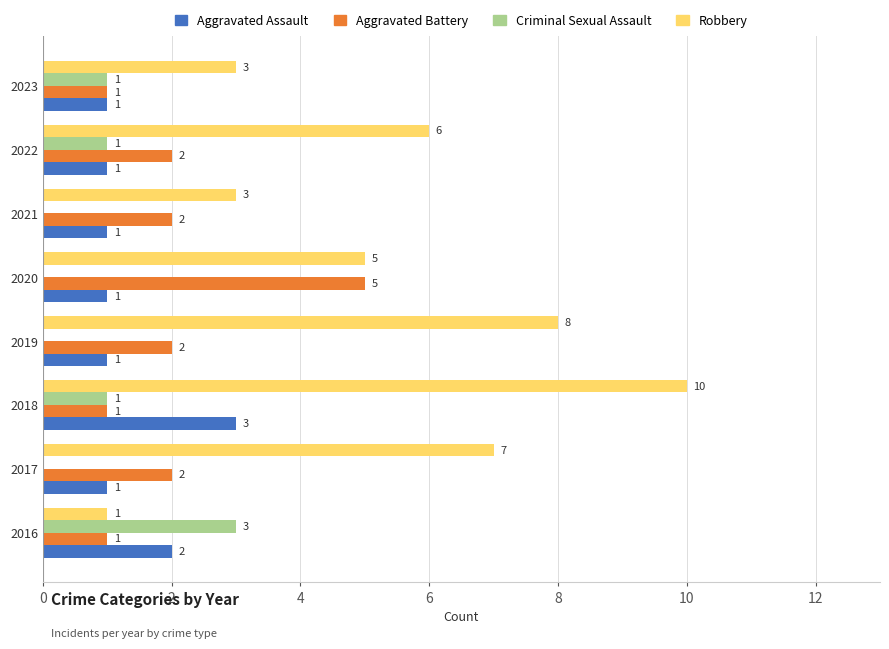

What is the sum of the Aggravated Battery values at 2016 and 2017?

3